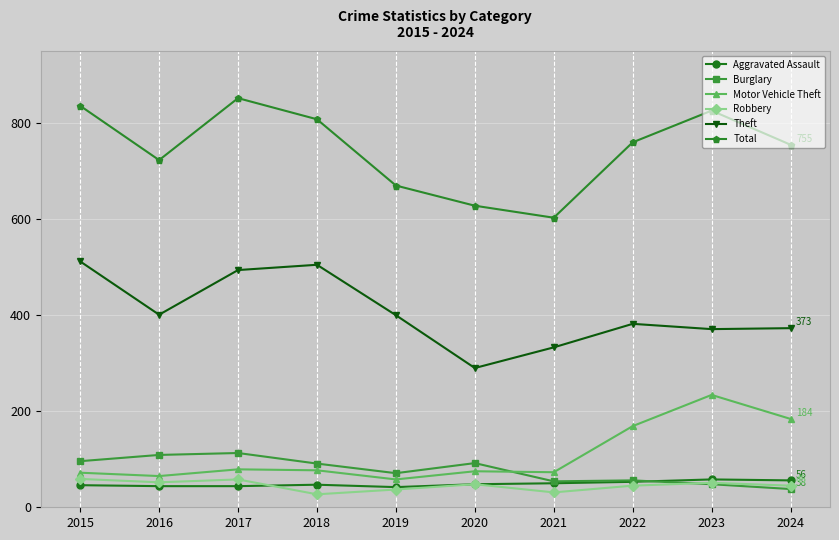

What is the spread (max minus min) of values at 2019?

633